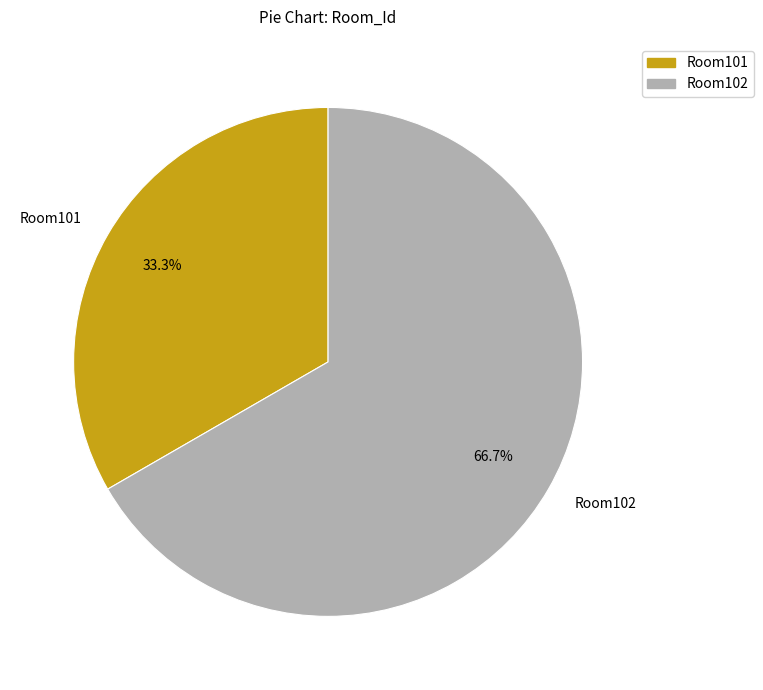

To the nearest percent, what is the difference between the largest and smallest slice percentages?

33%